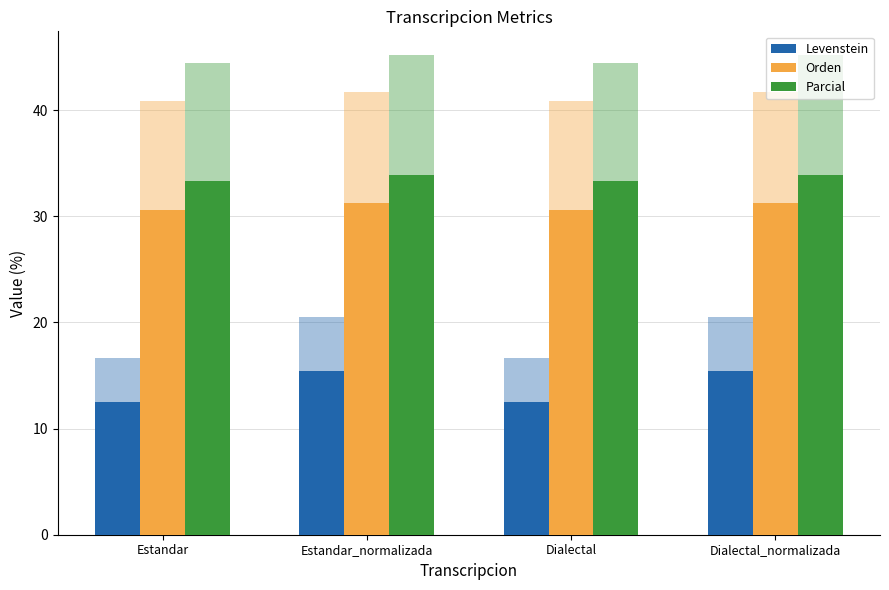

What position from the right is Dialectal?

2